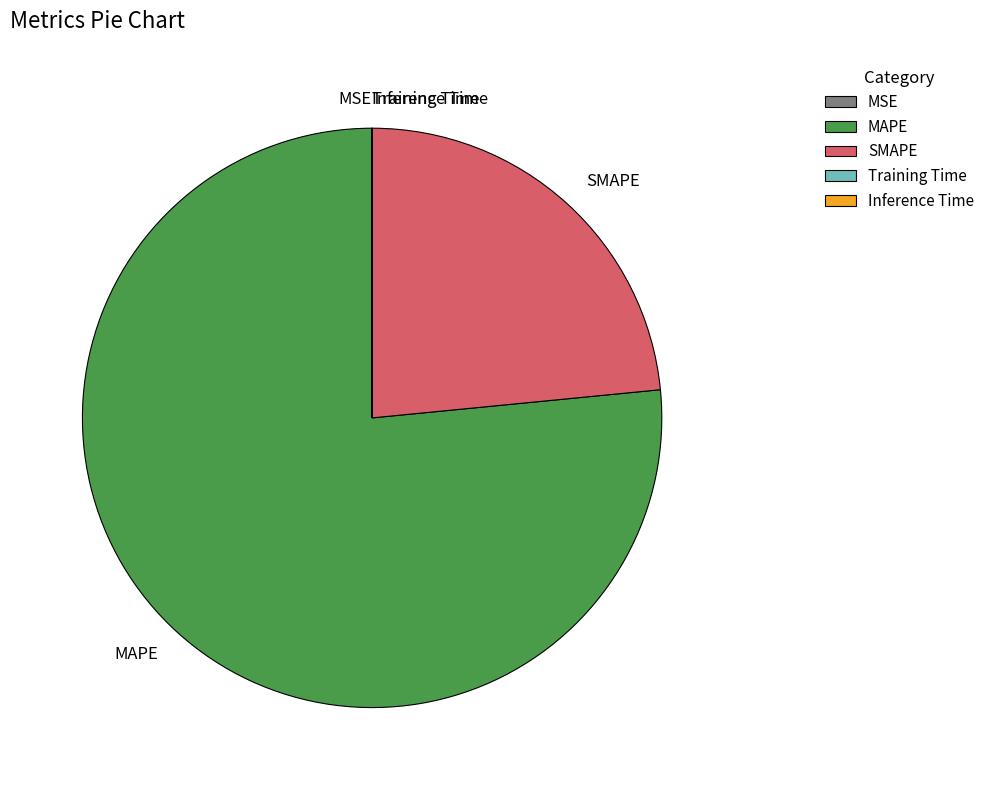

Which category has the biggest portion of the pie?

MAPE